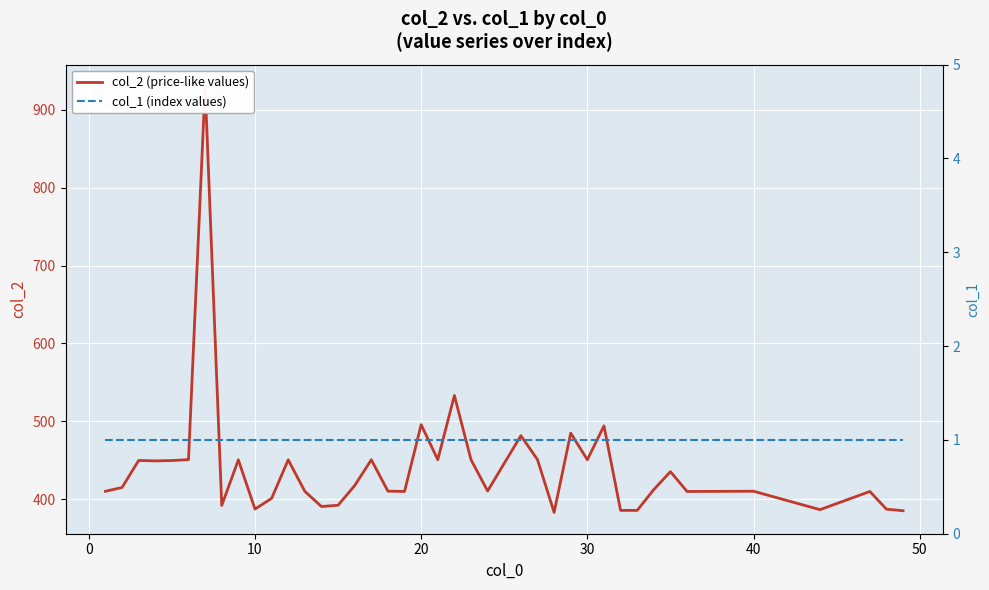

Between 35 and 10, which is larger?

35